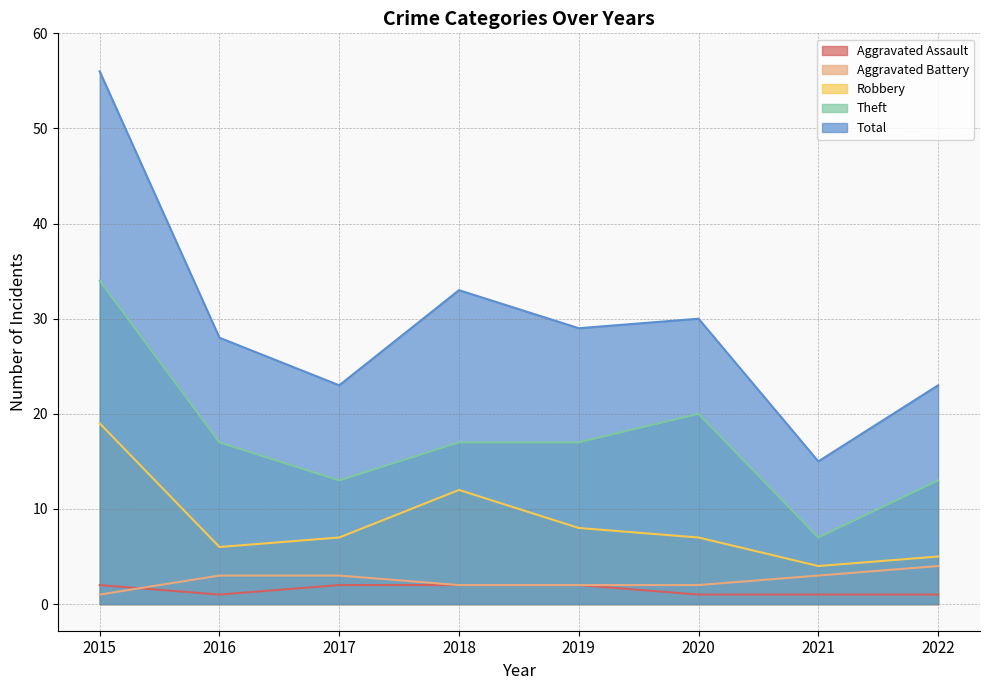

What is the total value across all series at 2016?

55